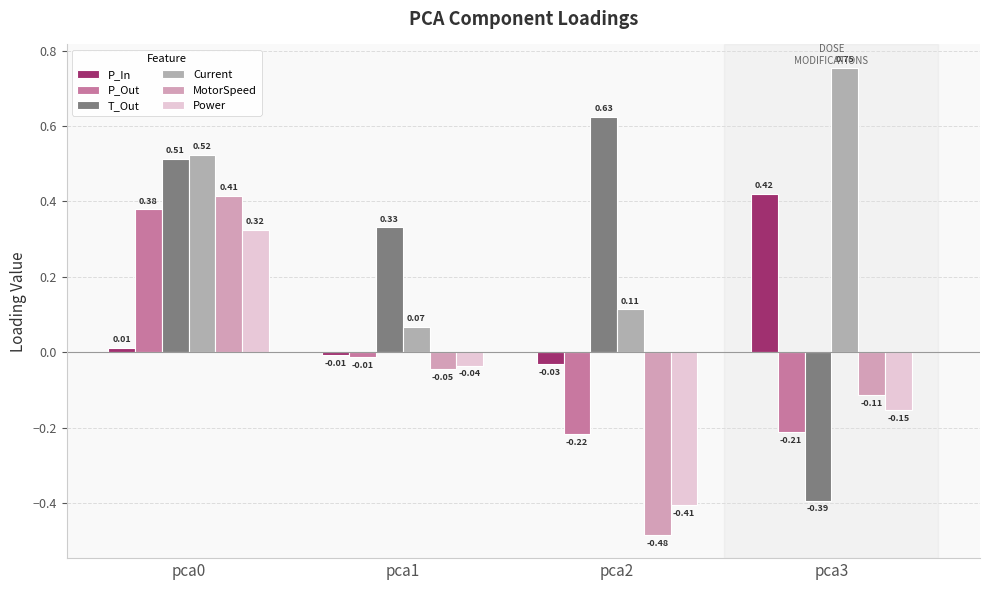

Which series has the largest total across all categories?

Current